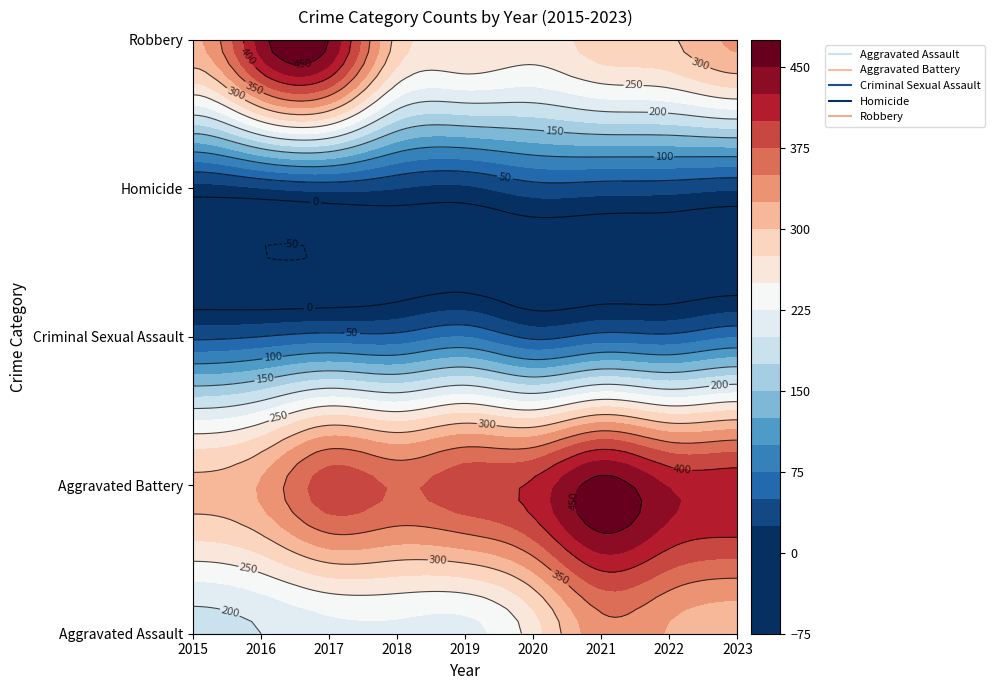

Which series has the widest spread of values?

Robbery